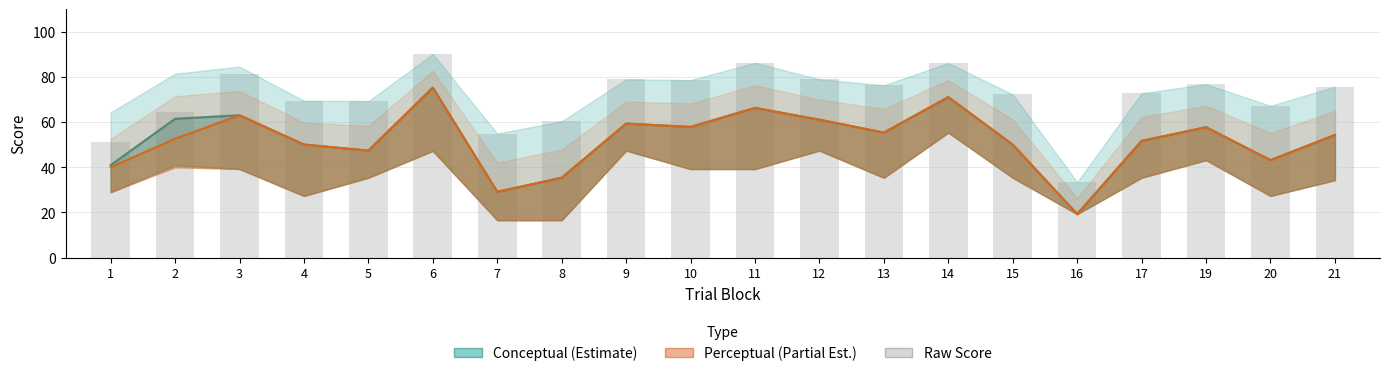

At which label does Perceptual Score reach its minimum?

16